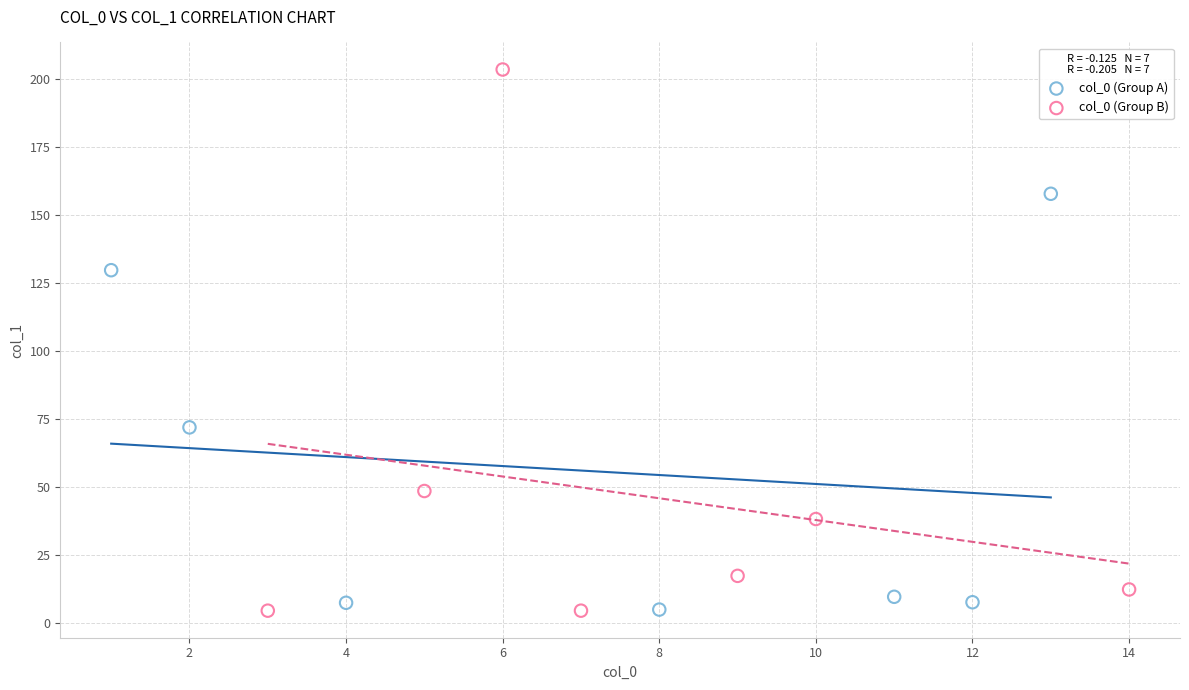

Which series has the largest Y range (max minus min)?

col_0 (Group B)